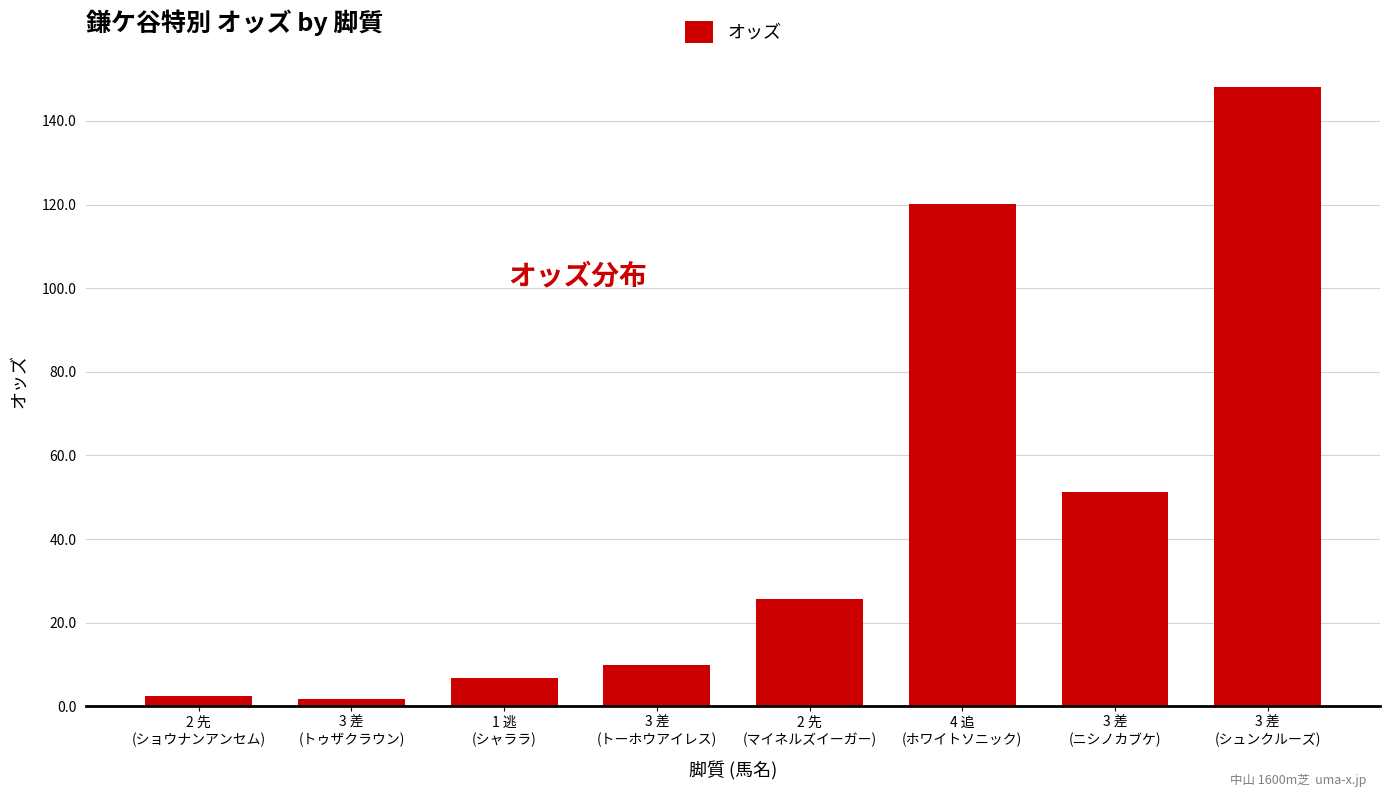

What is the label of the 8th bar from the right?

2 先
(ショウナンアンセム)